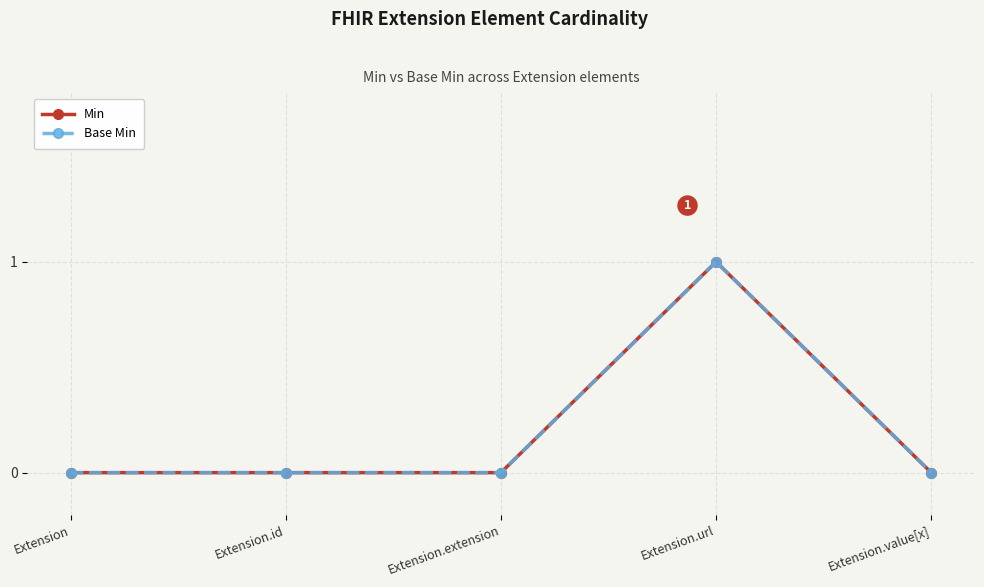

Rank the series by their maximum value, from highest to lowest.

Min, Base Min